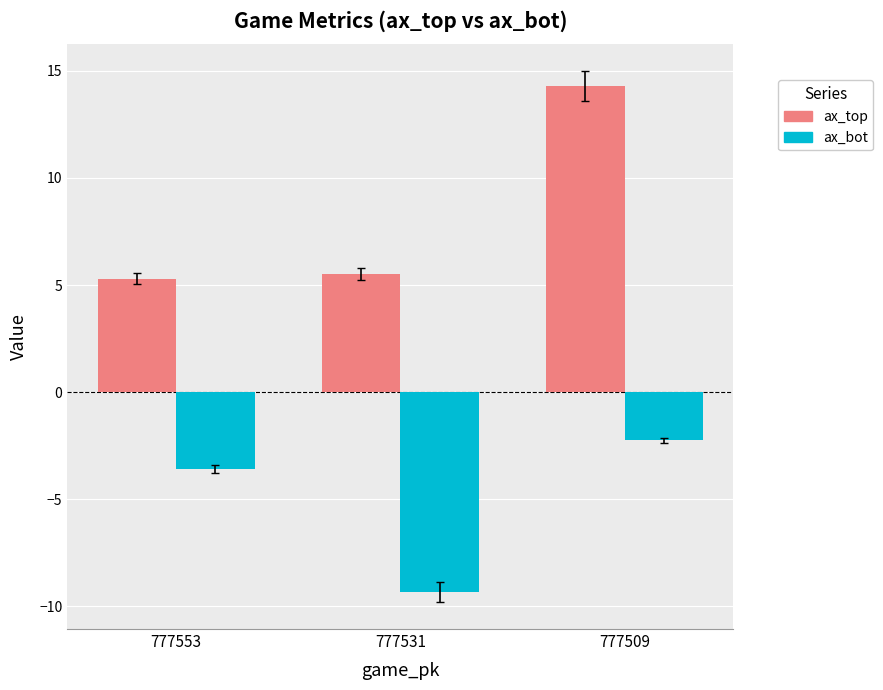

What is the spread (max minus min) of values at 777553?

8.9